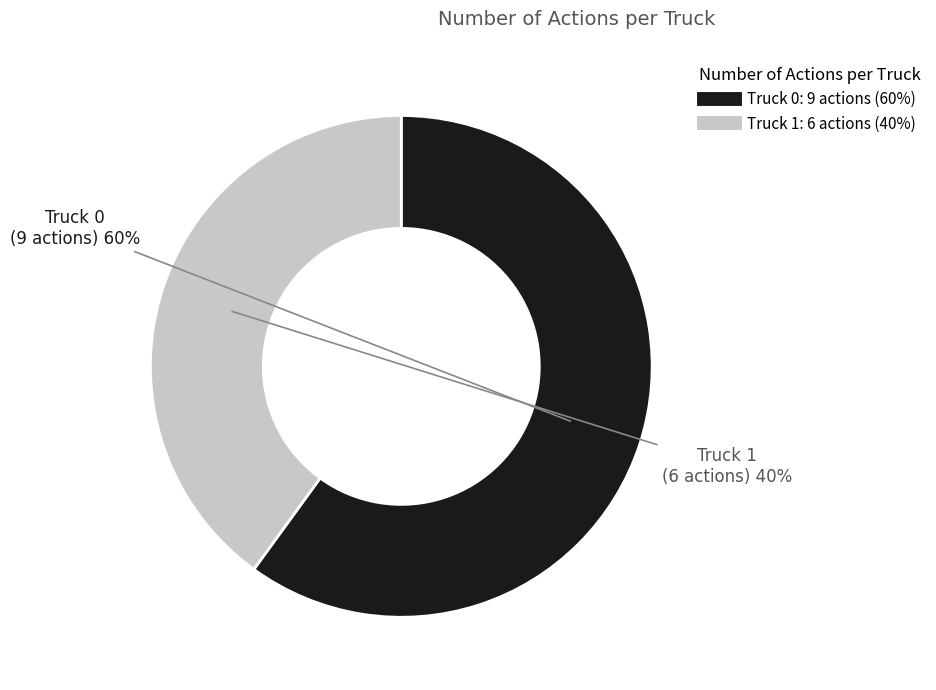

Which slice is the largest?

Truck 0